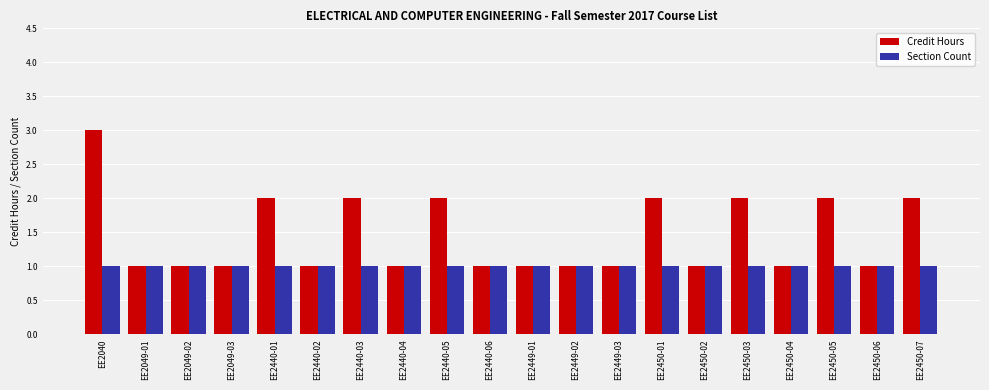

The value of Section Count at EE2440-05 is 1. True or false?

True